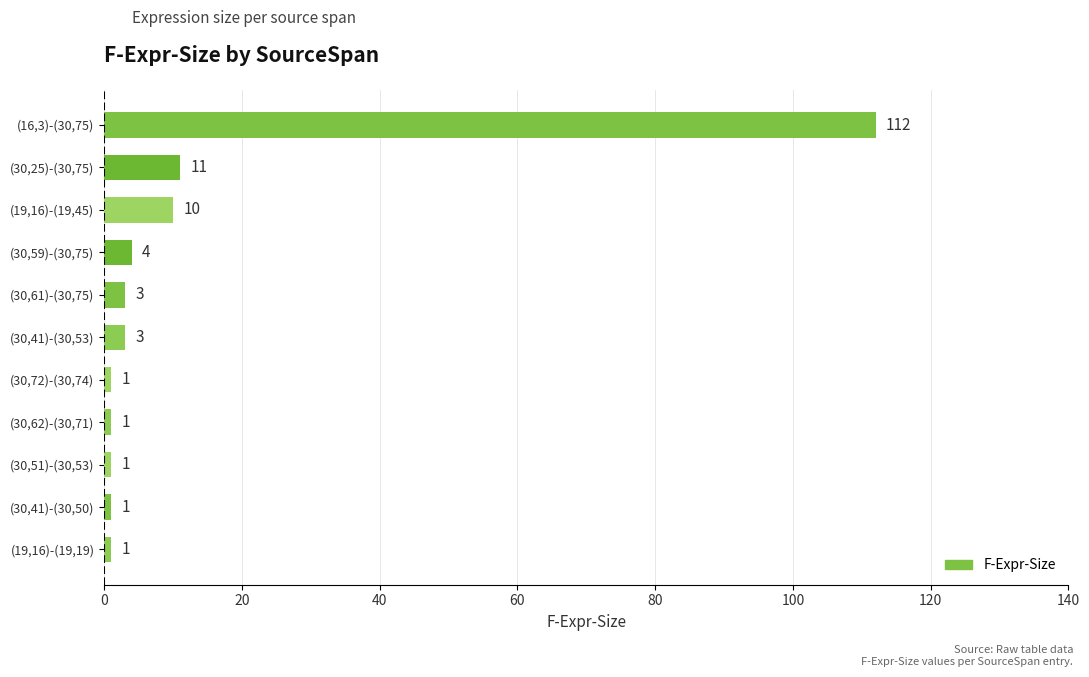

Where is the data nearest to the value 56?

(30,25)-(30,75)